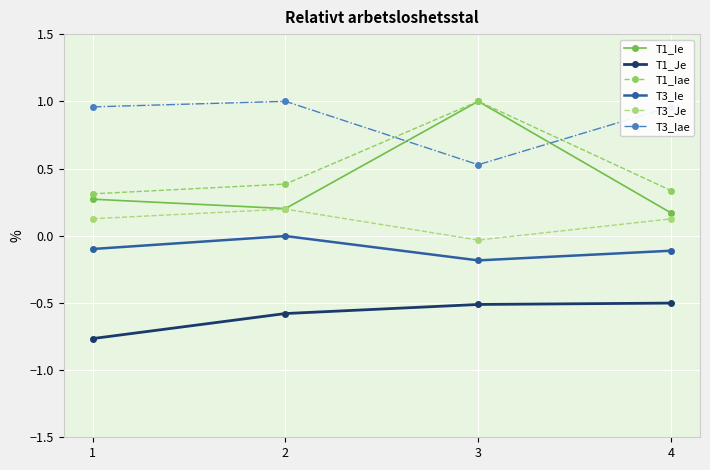

Does the chart display data point markers on the line(s)?

Yes